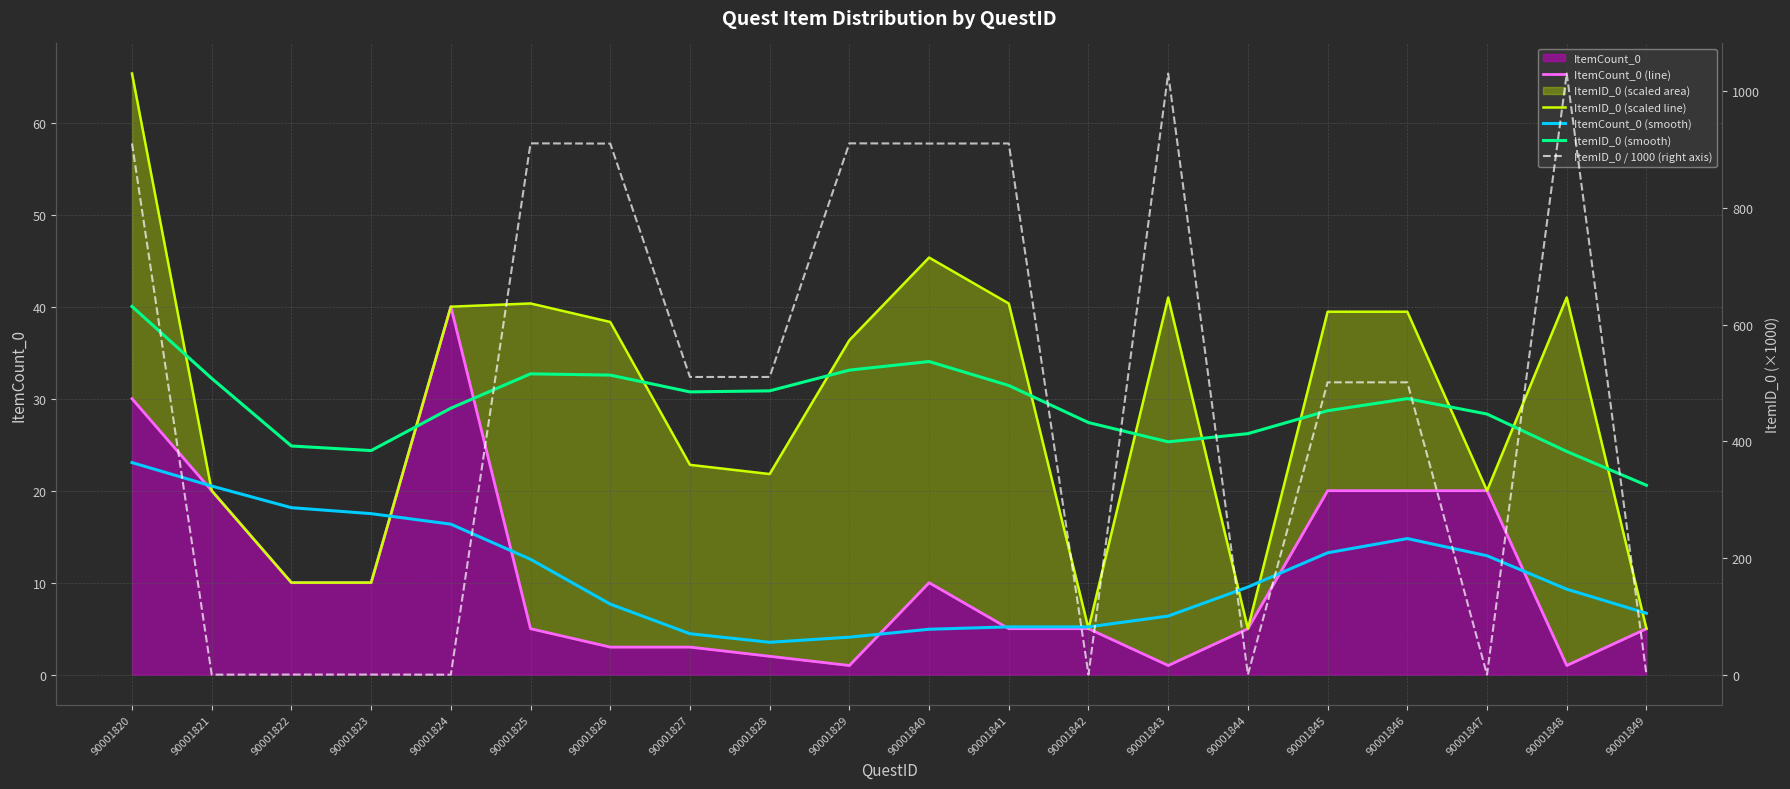

Where does the ItemCount_0 (line) series first go above 5?

90001820